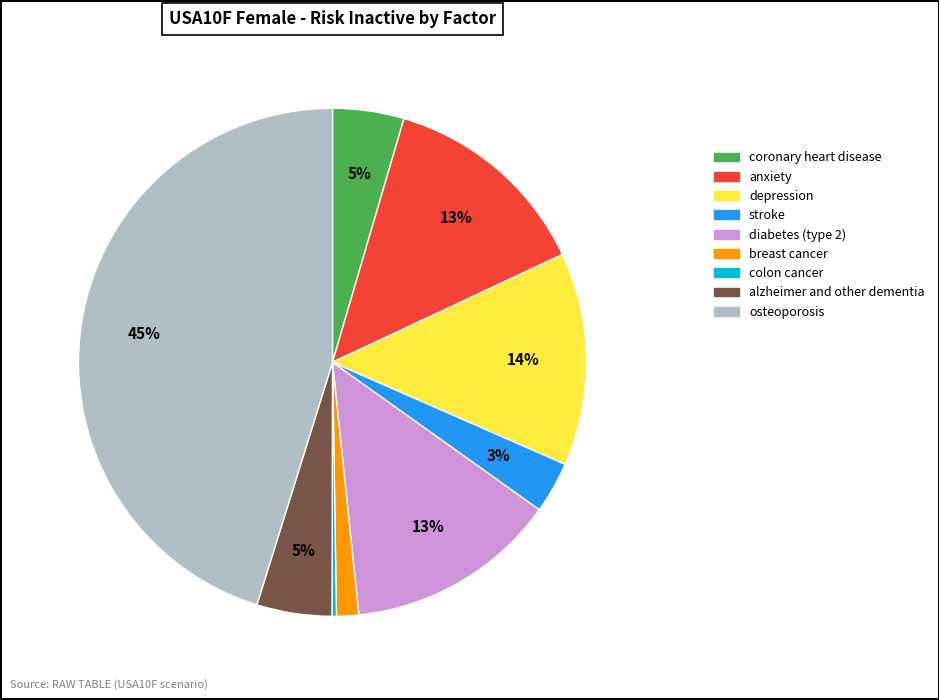

How many slices are in this pie chart?

9